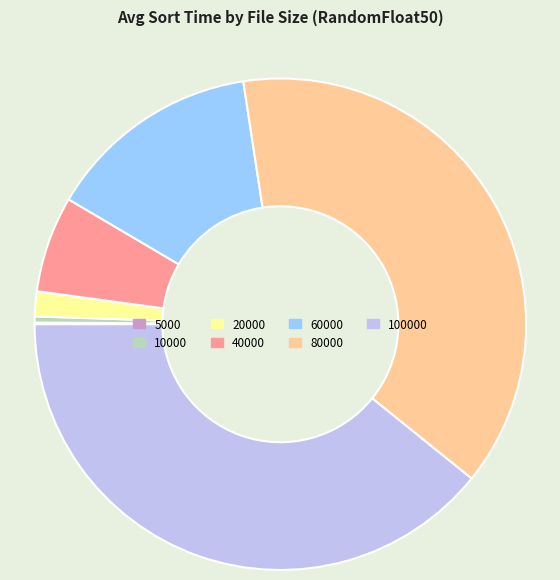

True or false: 100000 accounts for 39% of the total.

True